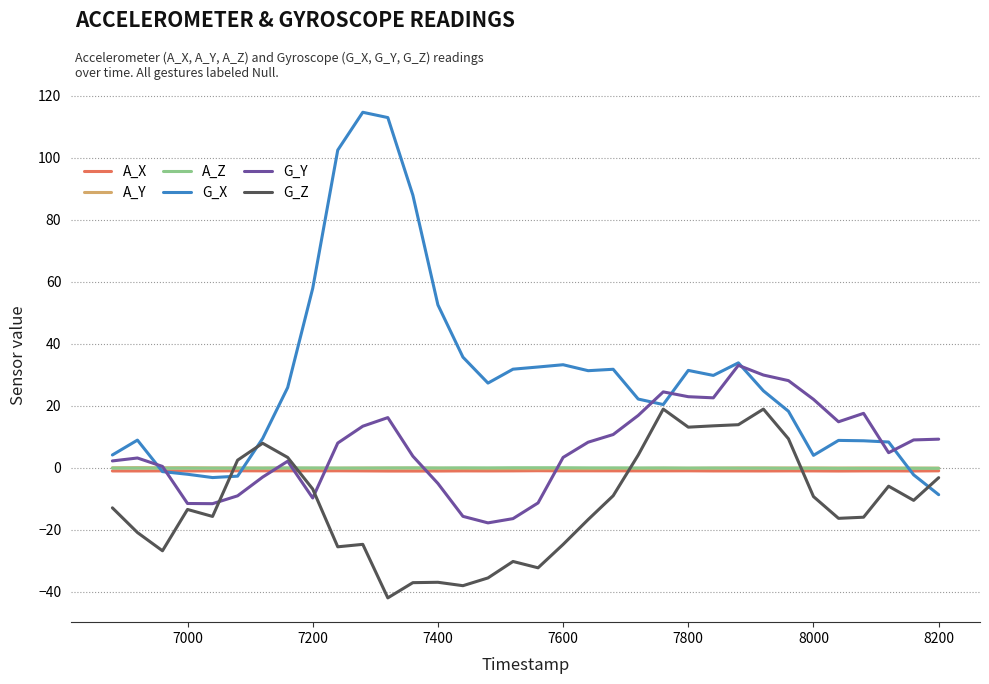

Which series has the largest range (max minus min)?

G_X